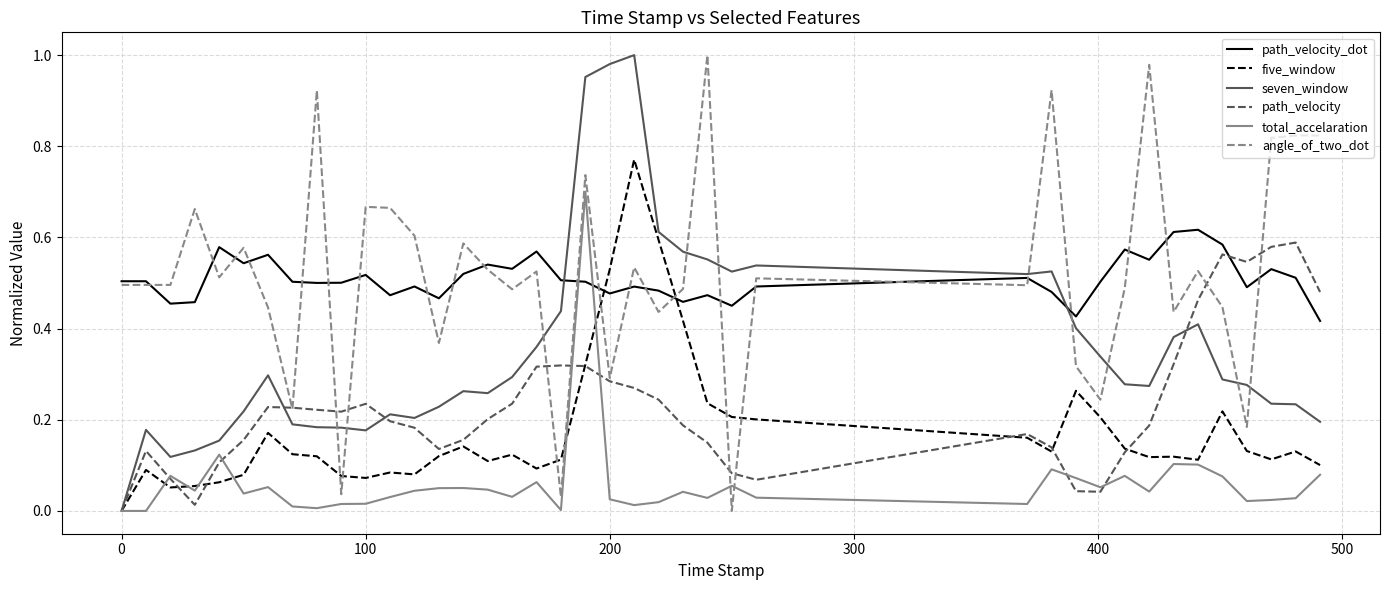

How many intersections are there between path_velocity_dot and five_window?

2